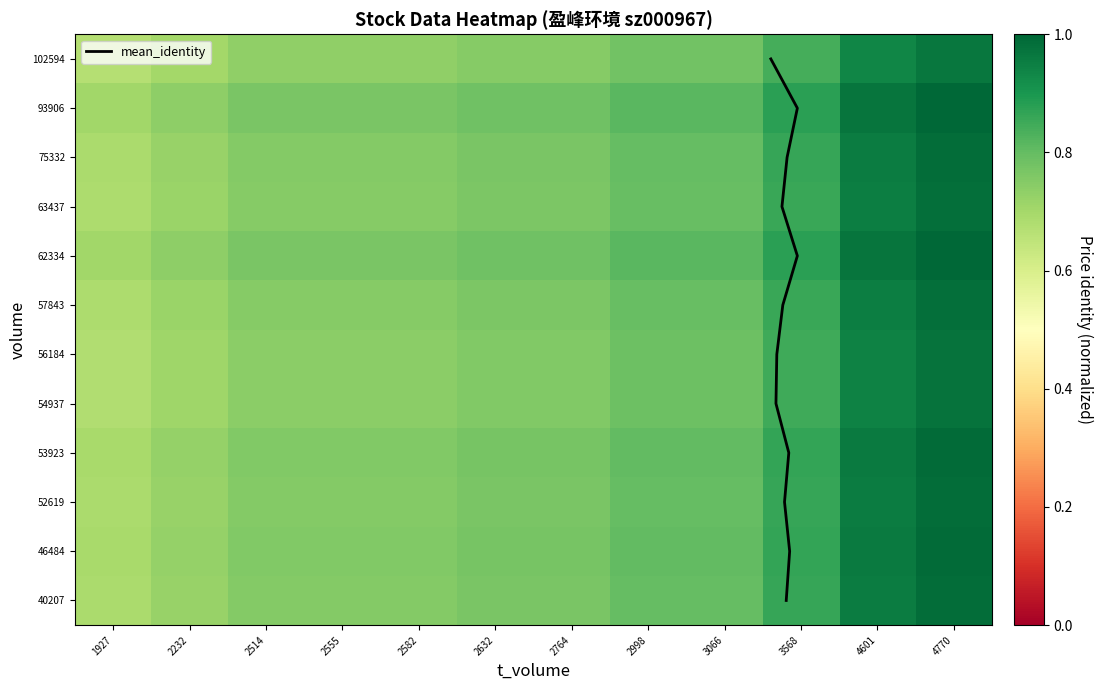

What is the sum of the 63437 values at 2632 and 2232?

1.5